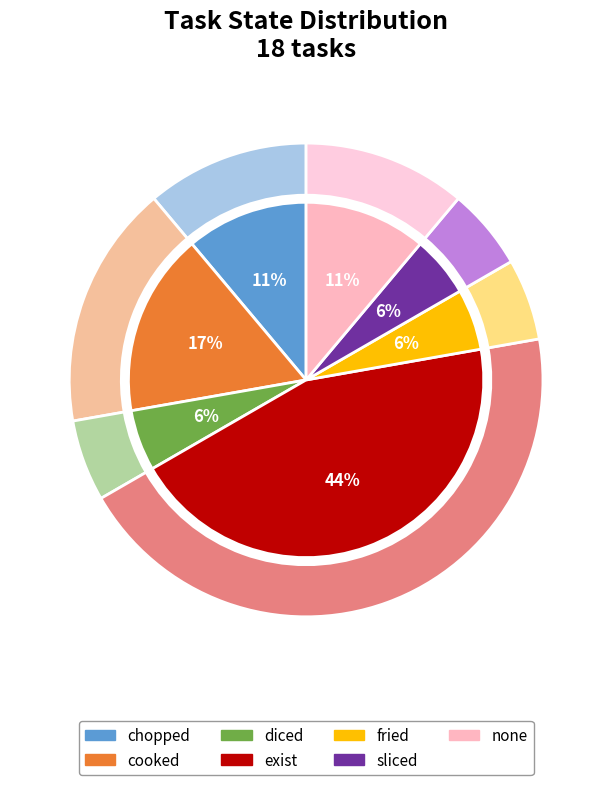

Is there a majority slice in this chart?

No